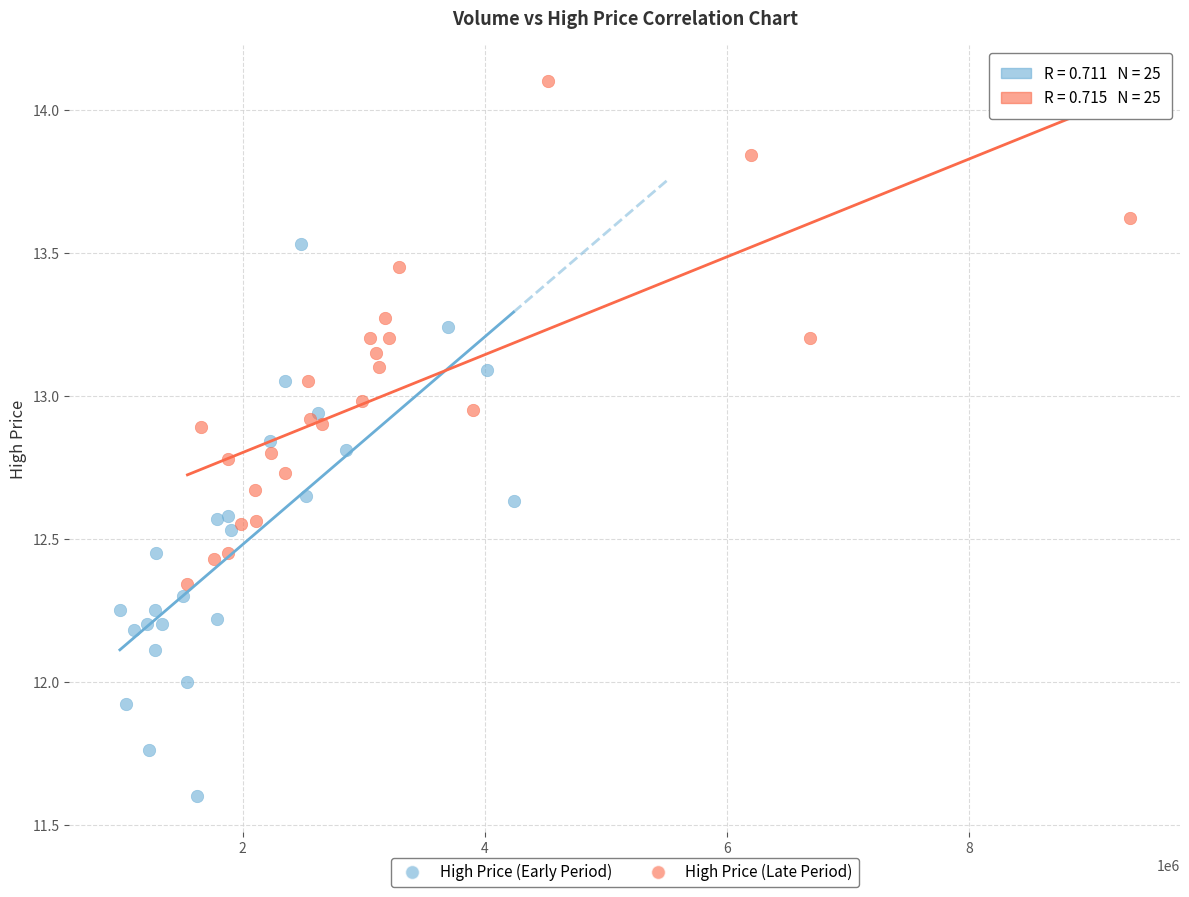

Which series reaches the minimum Y coordinate?

High Price (Early Period)